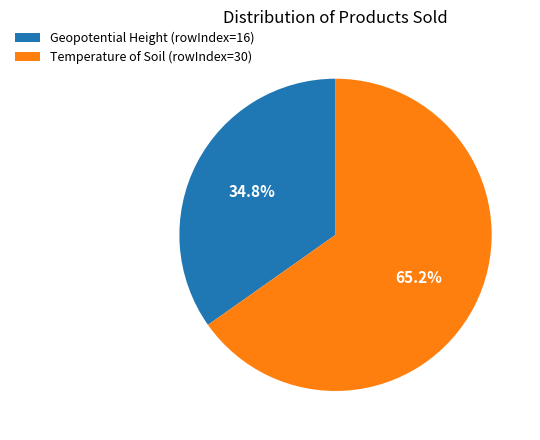

What percentage is the Geopotential Height slice, to the nearest percent?

35%